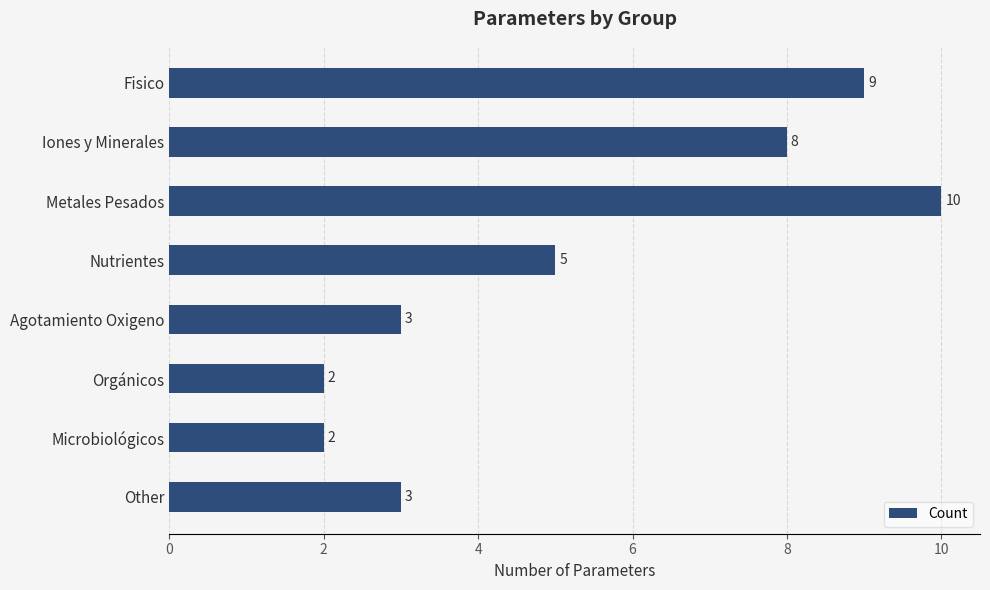

What is the difference between the maximum and minimum values?

8